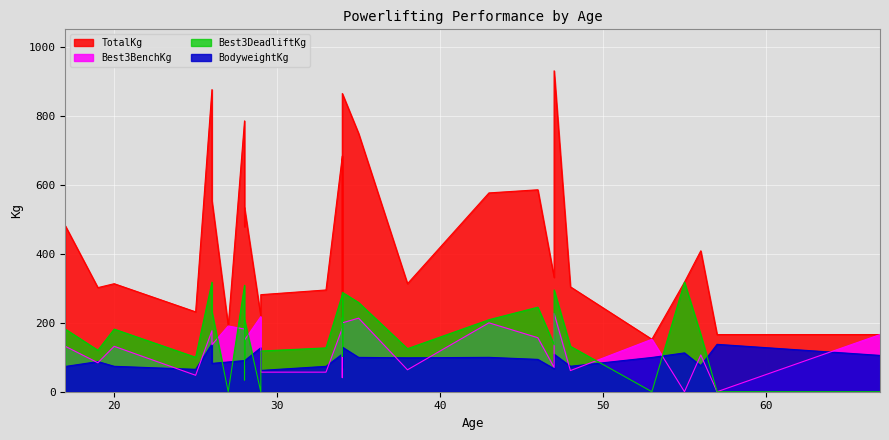

The TotalKg series shows 485.3 at 33. True or false?

False